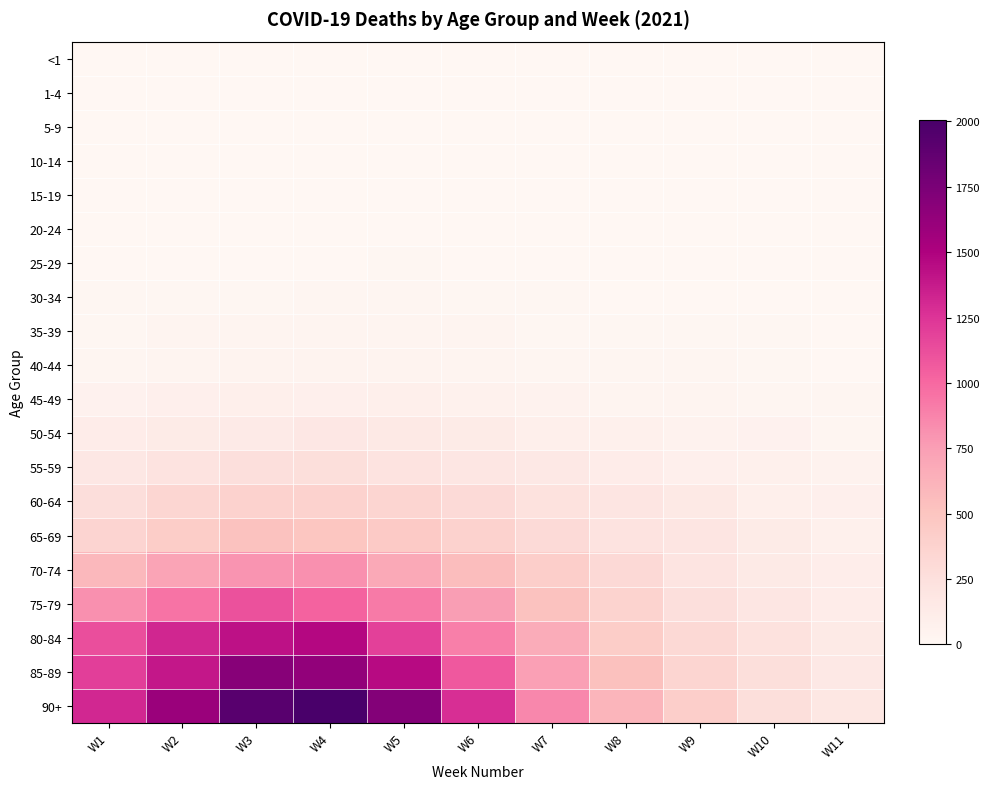

Reading right to left, extract all data points from this chart.

<1: W11=0	W10=0	W9=0	W8=0	W7=0	W6=0	W5=0	W4=0	W3=0	W2=0	W1=0
1-4: W11=0	W10=0	W9=0	W8=0	W7=0	W6=0	W5=0	W4=0	W3=0	W2=0	W1=0
5-9: W11=0	W10=0	W9=0	W8=0	W7=0	W6=0	W5=0	W4=0	W3=0	W2=0	W1=2
10-14: W11=1	W10=1	W9=0	W8=1	W7=0	W6=0	W5=0	W4=0	W3=1	W2=0	W1=0
15-19: W11=0	W10=0	W9=1	W8=0	W7=0	W6=1	W5=3	W4=0	W3=2	W2=0	W1=3
20-24: W11=0	W10=1	W9=0	W8=1	W7=5	W6=2	W5=3	W4=1	W3=2	W2=4	W1=1
25-29: W11=0	W10=1	W9=5	W8=7	W7=3	W6=6	W5=8	W4=4	W3=7	W2=4	W1=6
30-34: W11=1	W10=3	W9=6	W8=3	W7=9	W6=10	W5=16	W4=19	W3=10	W2=12	W1=13
35-39: W11=5	W10=8	W9=14	W8=14	W7=15	W6=24	W5=24	W4=31	W3=25	W2=27	W1=14
40-44: W11=7	W10=14	W9=21	W8=16	W7=22	W6=29	W5=43	W4=42	W3=45	W2=39	W1=22
45-49: W11=19	W10=17	W9=29	W8=36	W7=50	W6=64	W5=92	W4=82	W3=90	W2=80	W1=57
50-54: W11=23	W10=60	W9=49	W8=74	W7=87	W6=129	W5=150	W4=171	W3=134	W2=129	W1=112
55-59: W11=53	W10=75	W9=86	W8=114	W7=164	W6=182	W5=213	W4=261	W3=257	W2=218	W1=171
60-64: W11=80	W10=91	W9=153	W8=191	W7=234	W6=301	W5=352	W4=378	W3=377	W2=338	W1=267
65-69: W11=77	W10=132	W9=194	W8=217	W7=301	W6=381	W5=450	W4=489	W3=521	W2=425	W1=354
70-74: W11=102	W10=148	W9=208	W8=308	W7=414	W6=551	W5=685	W4=820	W3=806	W2=714	W1=583
75-79: W11=116	W10=187	W9=258	W8=369	W7=519	W6=752	W5=923	W4=1031	W3=1110	W2=948	W1=817
80-84: W11=146	W10=232	W9=318	W8=430	W7=664	W6=898	W5=1197	W4=1468	W3=1425	W2=1319	W1=1123
85-89: W11=158	W10=265	W9=352	W8=529	W7=738	W6=1078	W5=1454	W4=1631	W3=1684	W2=1393	W1=1199
90+: W11=175	W10=266	W9=411	W8=604	W7=854	W6=1283	W5=1707	W4=2005	W3=1926	W2=1595	W1=1313